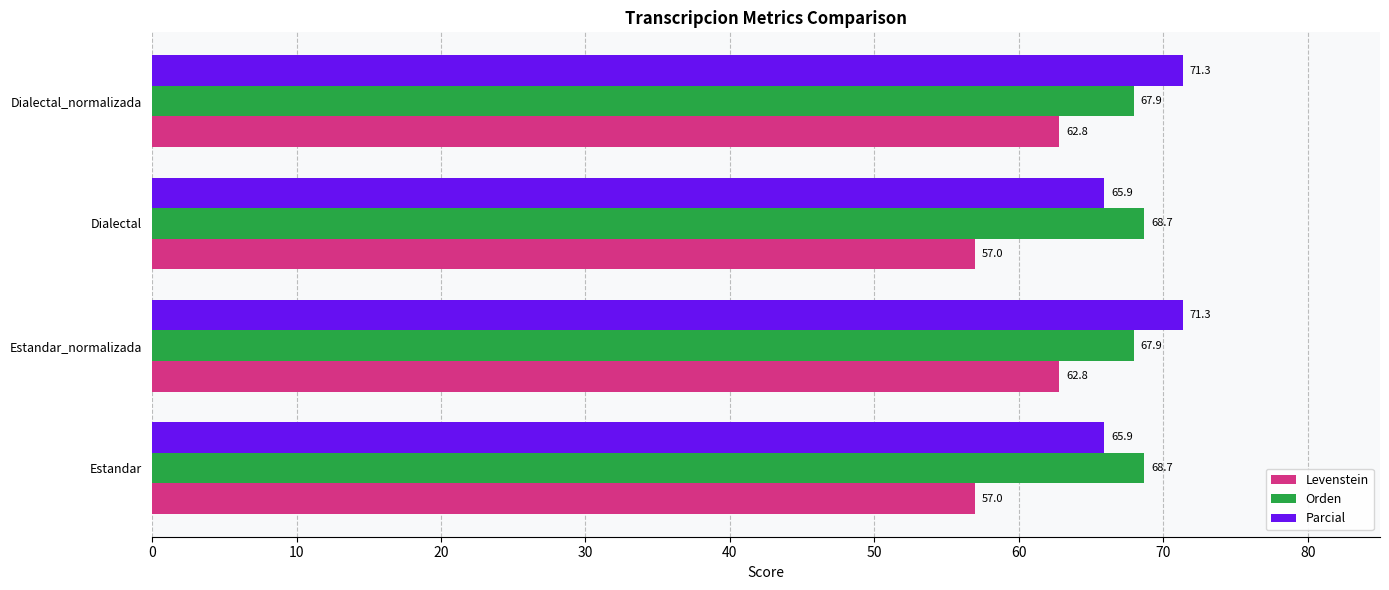

Which series has the widest spread of values?

Levenstein